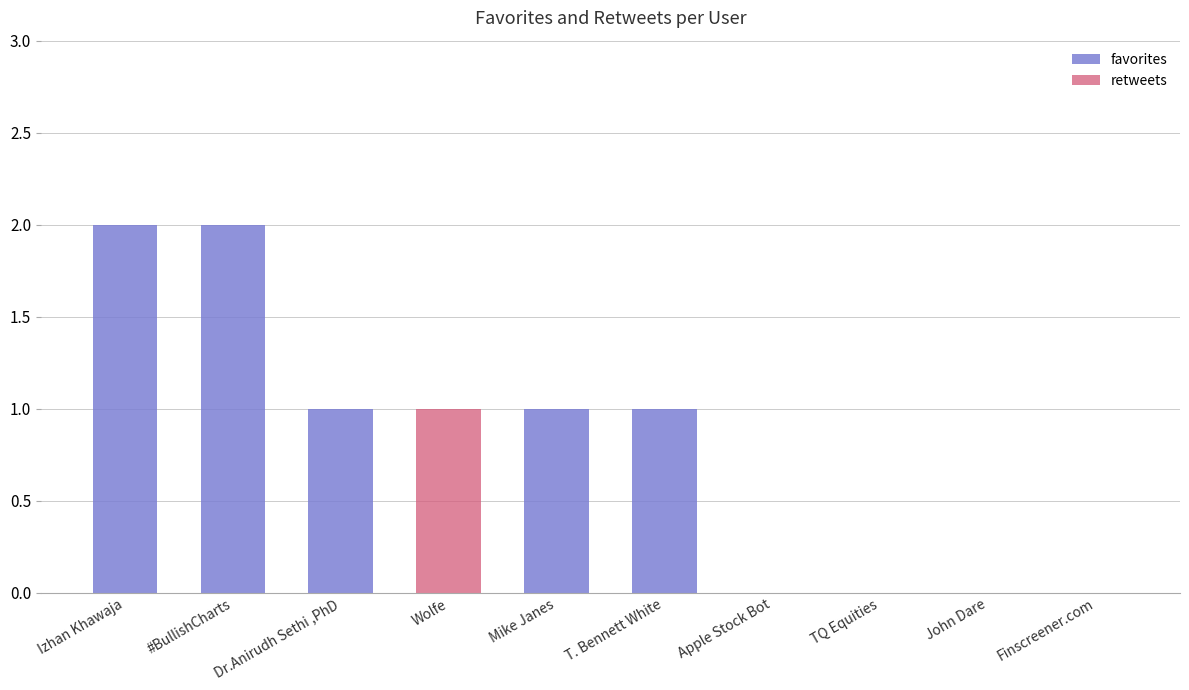

How many series are shown in this chart?

2